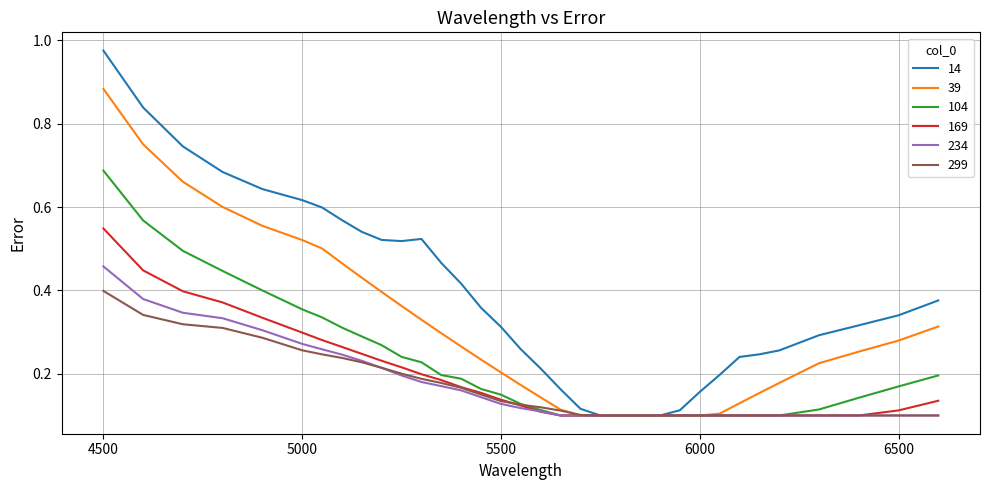

Which series has the widest spread of values?

14